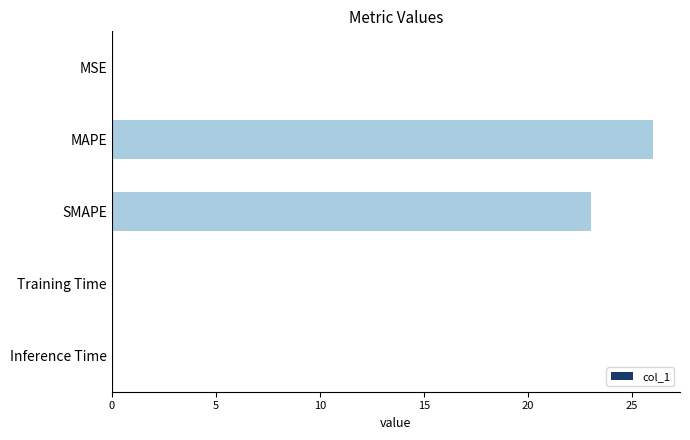

Are the bars grouped side by side (vs. stacked)?

No